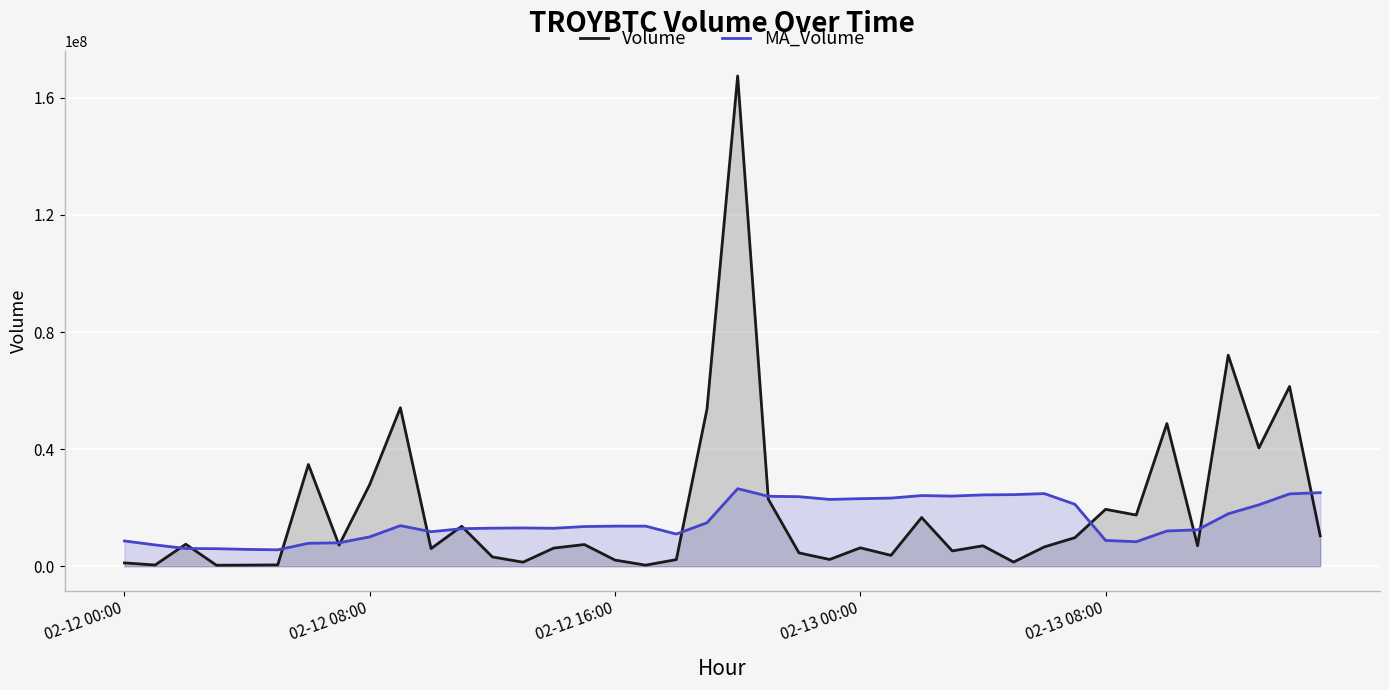

At how many categories does at least one series exceed 146171298?

1